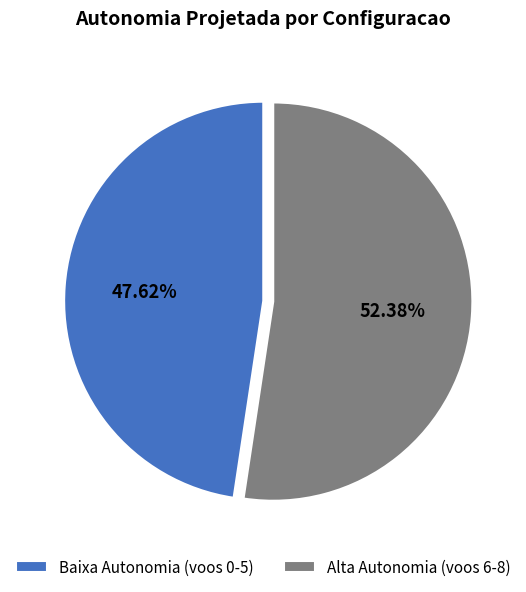

Rank the categories by value from lowest to highest.

Baixa Autonomia (voos 0-5), Alta Autonomia (voos 6-8)